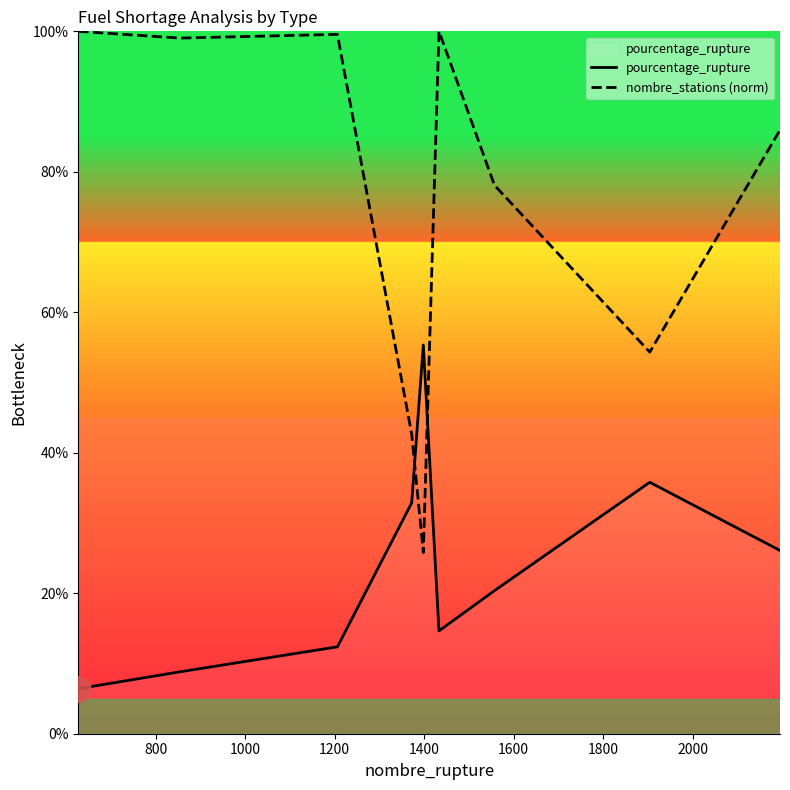

How many intersections are there between nombre_stations (norm) and pourcentage_rupture?

2